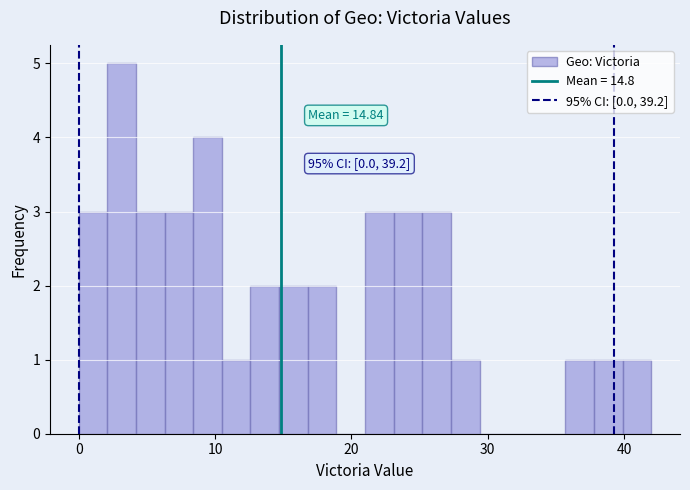

Around what value on the x-axis is the tallest bar? Give the approximate position of its centre, as read against the axis.

3